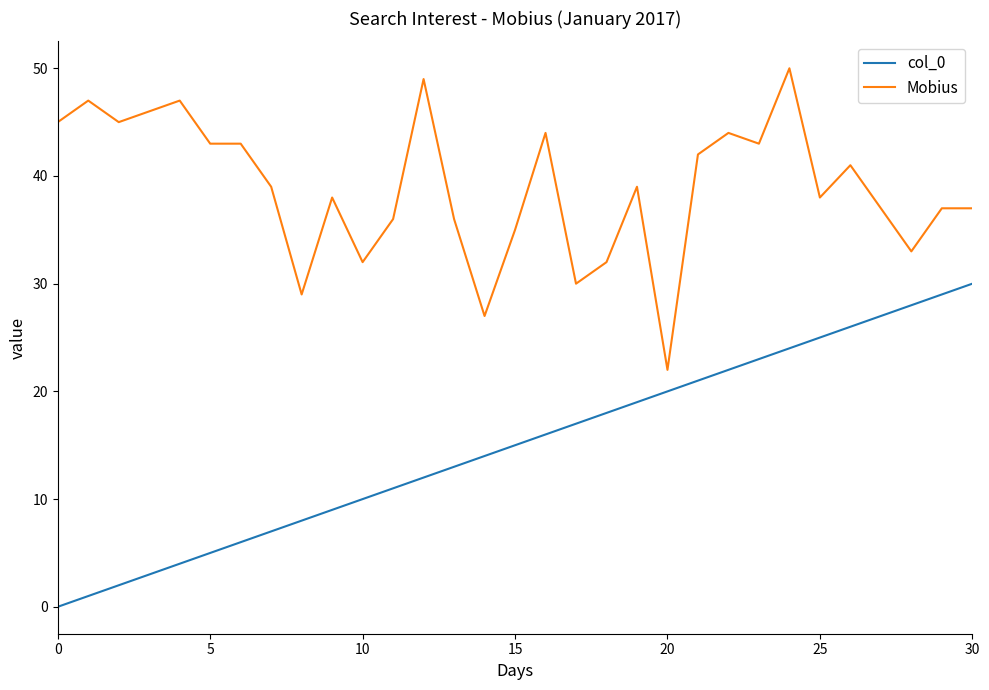

Which series has the largest total across all categories?

Mobius